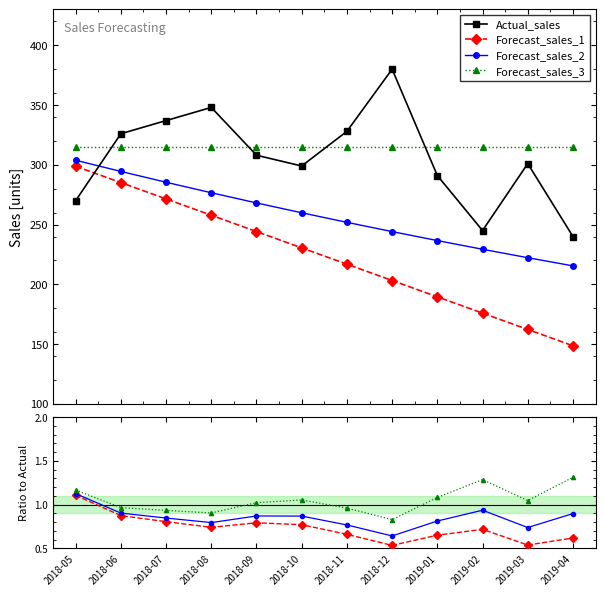

What is the sum of all Actual_sales values?

3673.0